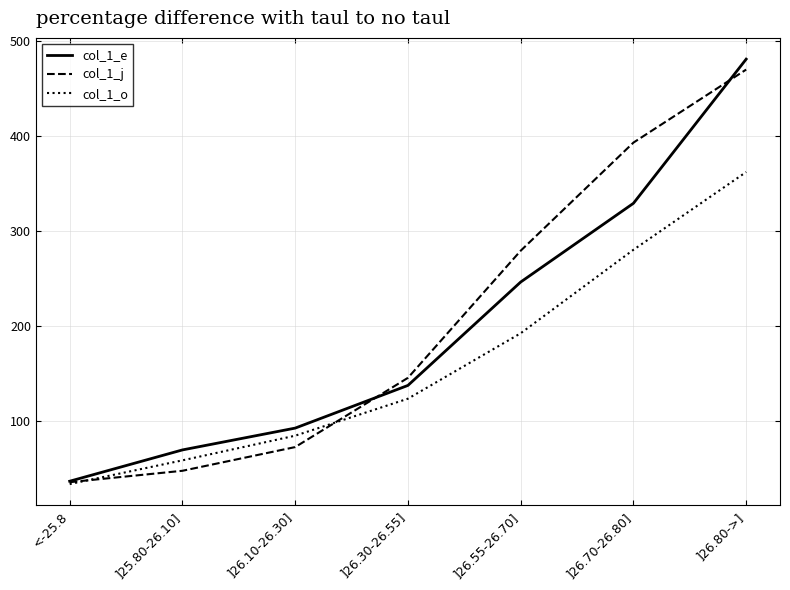

True or false: col_1_e has a value of 481 at ]26.80->].

True